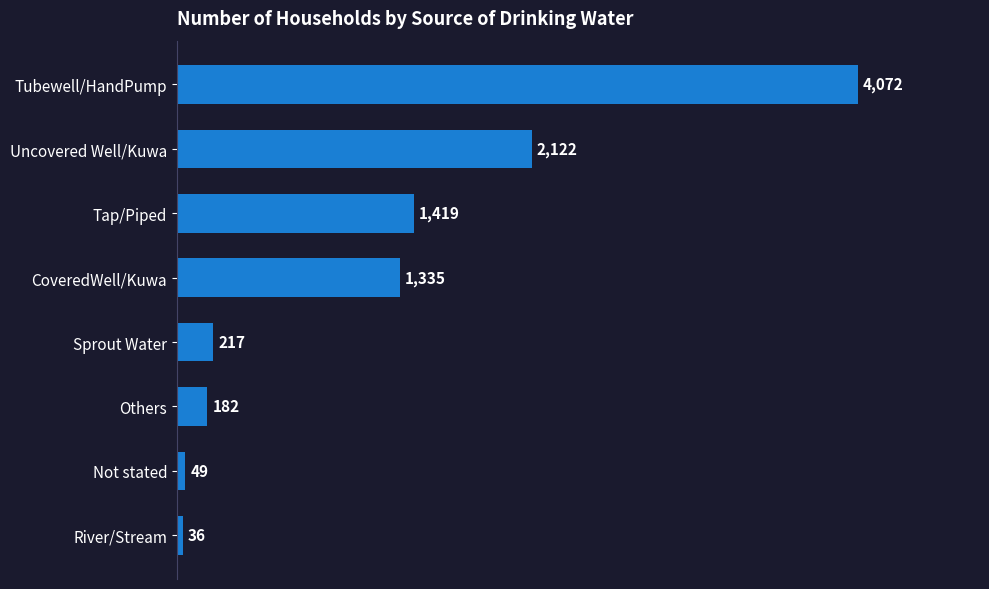

Is it true that the value at CoveredWell/Kuwa is 1335?

True